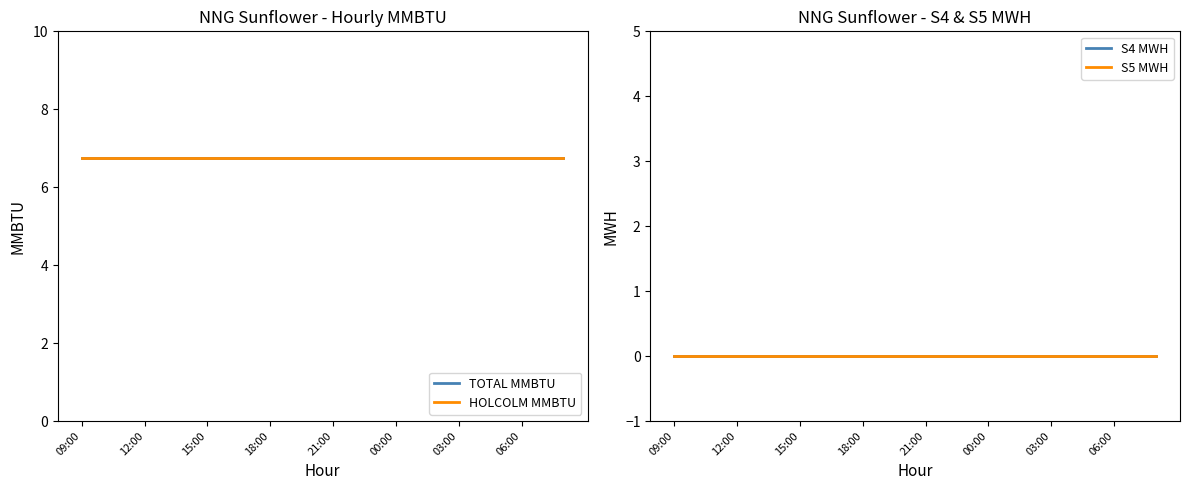

Where is TOTAL MMBTU nearest to the value 6?

09:00